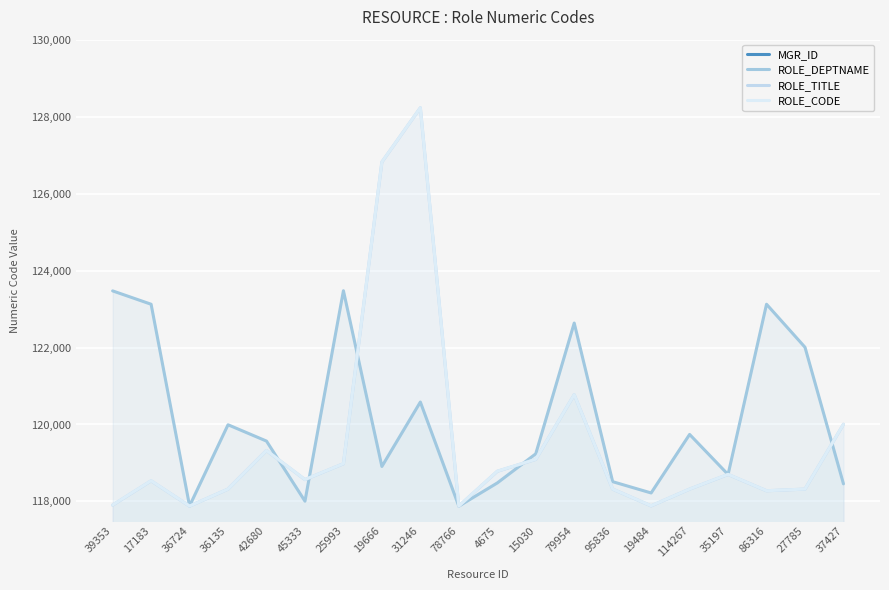

Does the chart display data point markers on the line(s)?

No